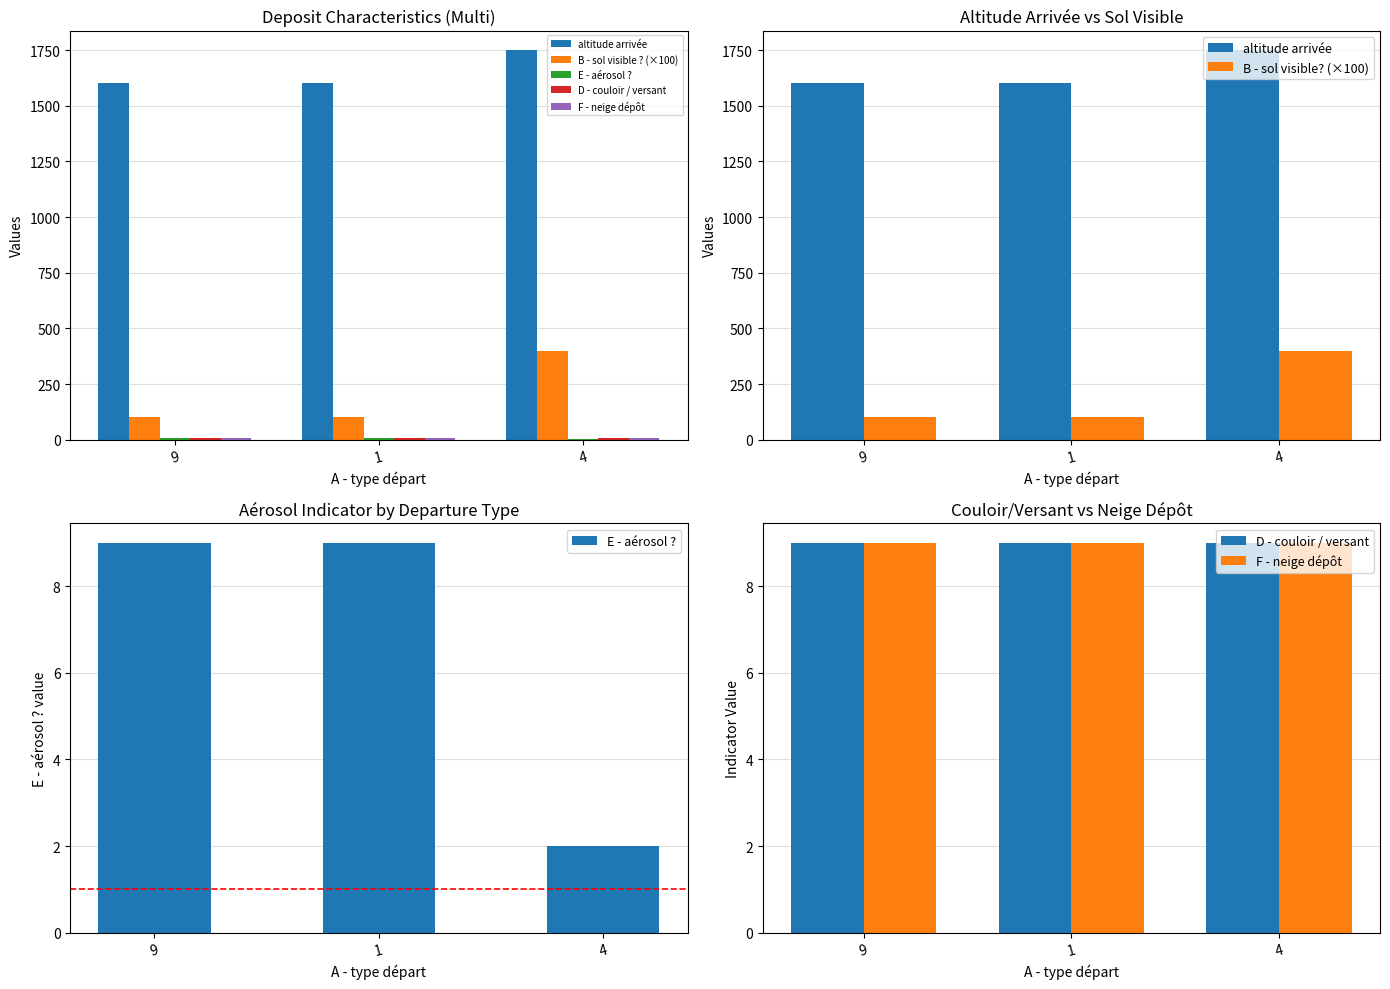

Between 9 and 1, which series saw the biggest shift?

altitude arrivée